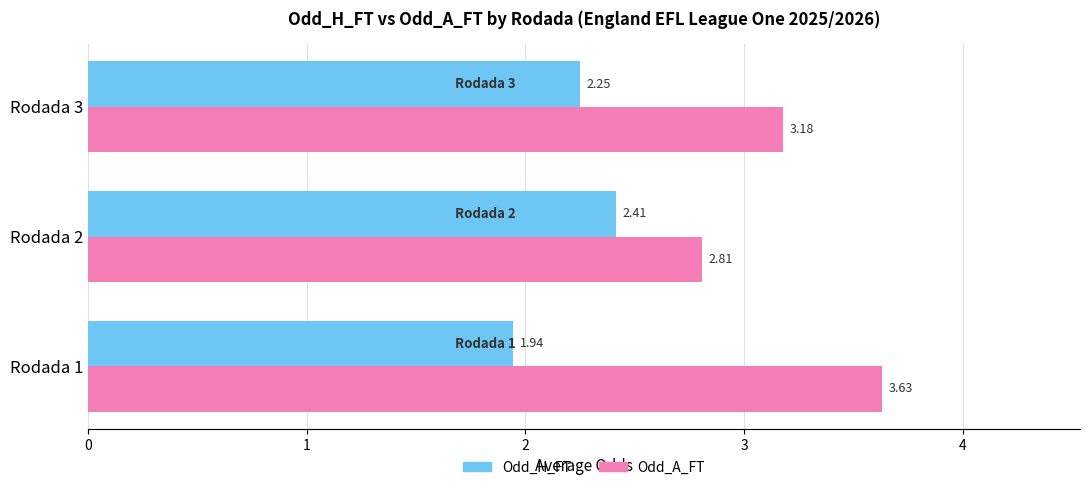

What is the sum of the Odd_H_FT values at Rodada 2 and Rodada 3?

4.7